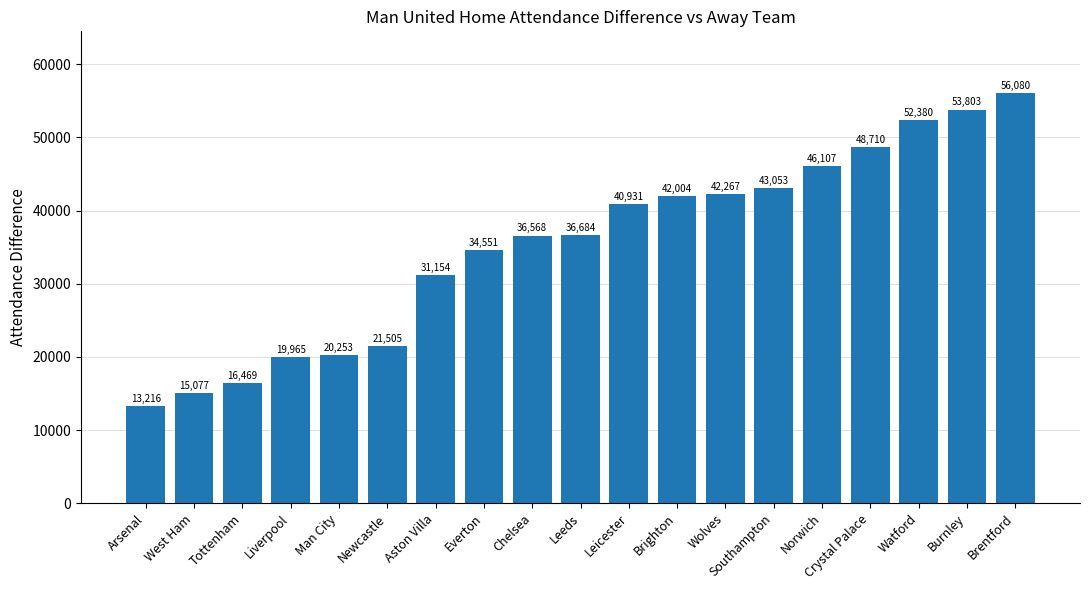

What is the ratio of the value at Chelsea to the value at Aston Villa?

1.2